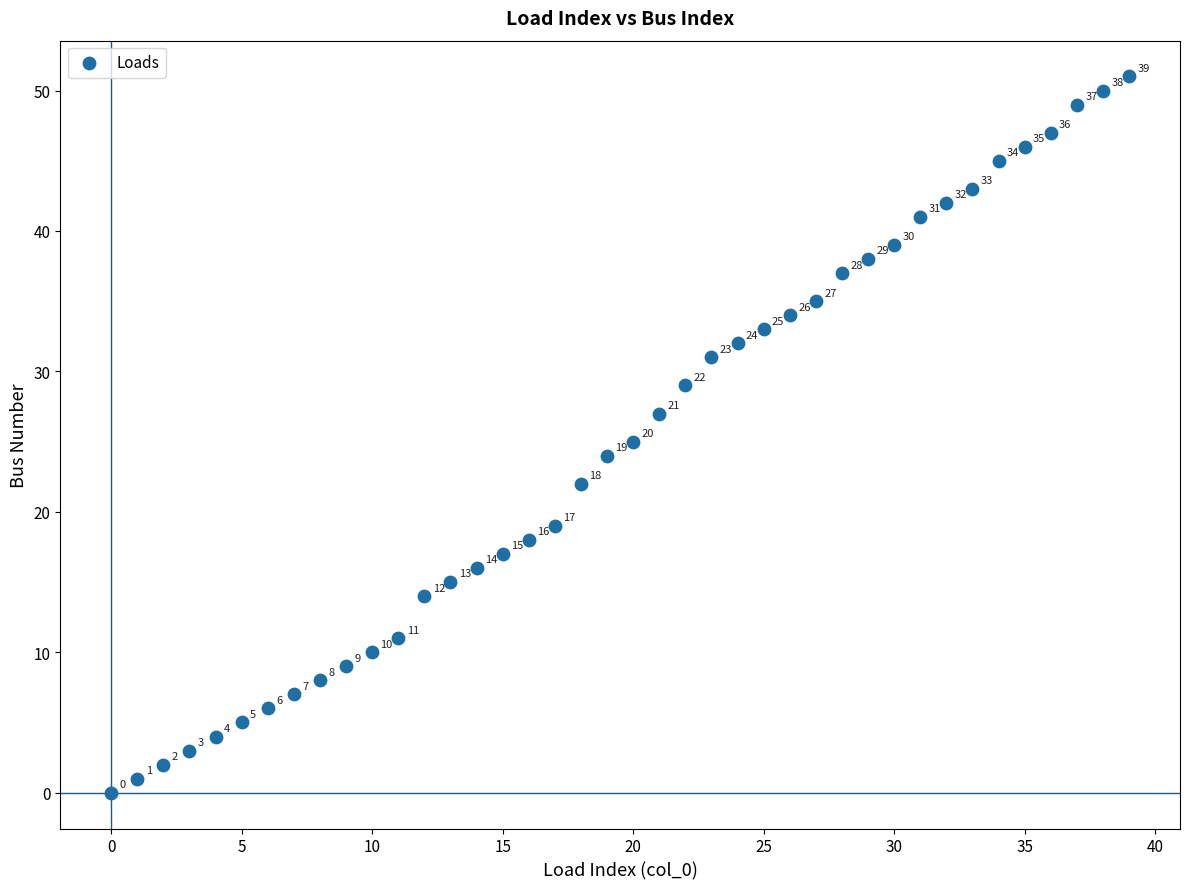

What Y value in the scatter plot is closest to 25?

25